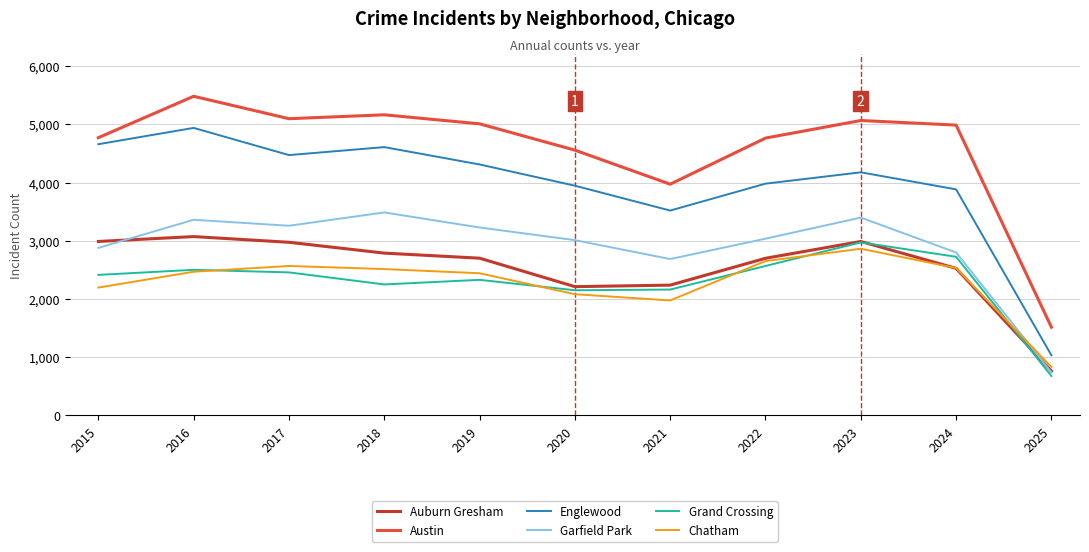

Where is the first local maximum for Englewood?

2016